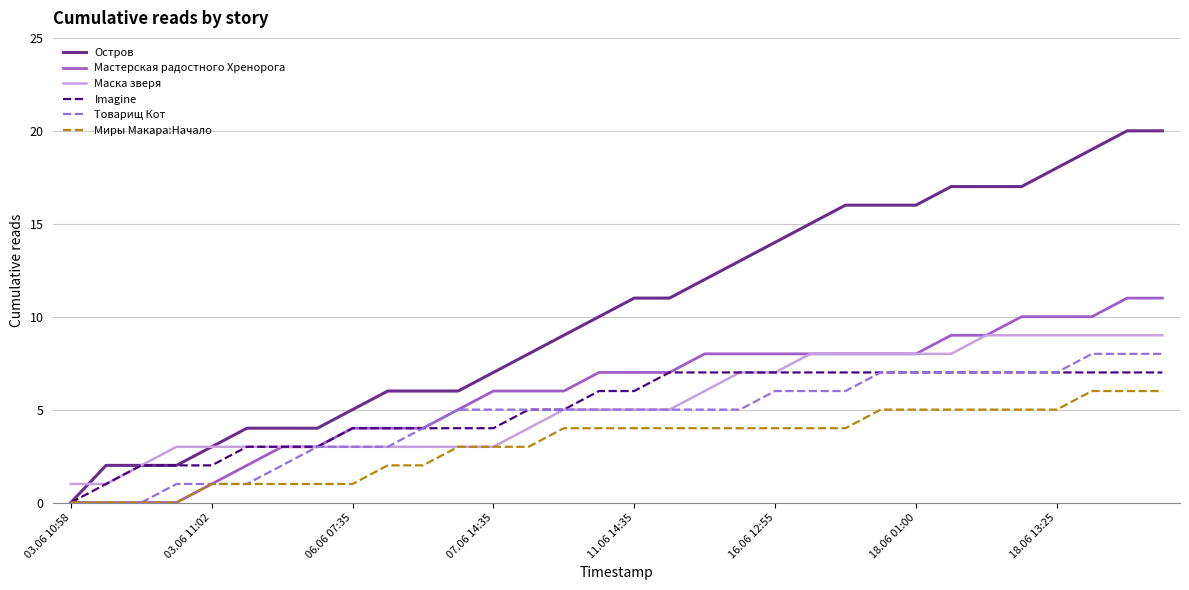

Which series has the largest total across all categories?

Остров